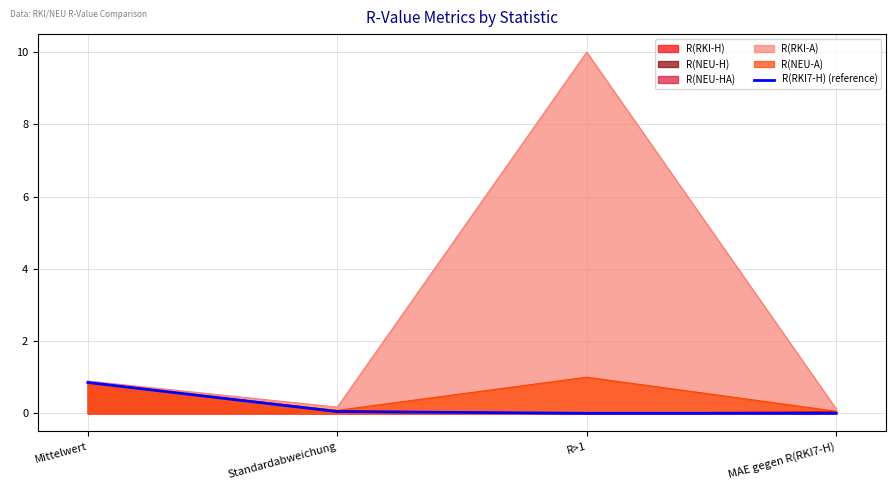

The value at R>1 is -0.4. True or false?

False